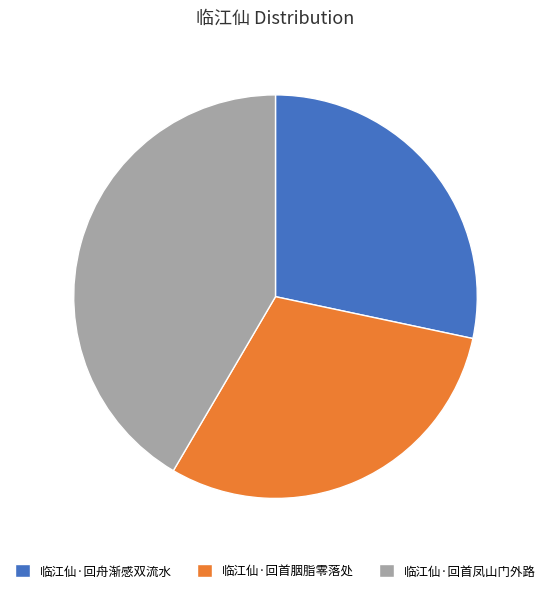

Rank the categories by value from lowest to highest.

临江仙·回舟渐感双流水, 临江仙·回首胭脂零落处, 临江仙·回首凤山门外路